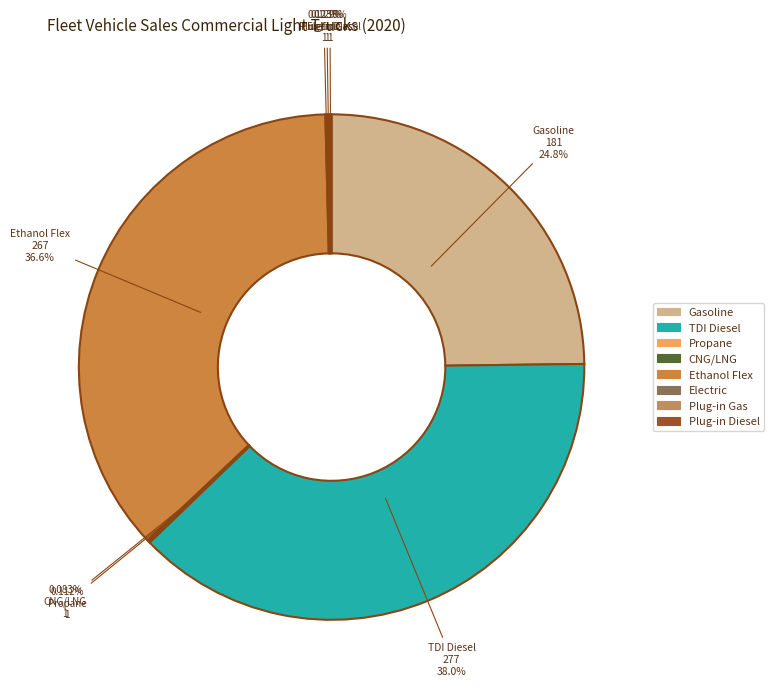

What portion of the pie excludes Electric?

99.9%